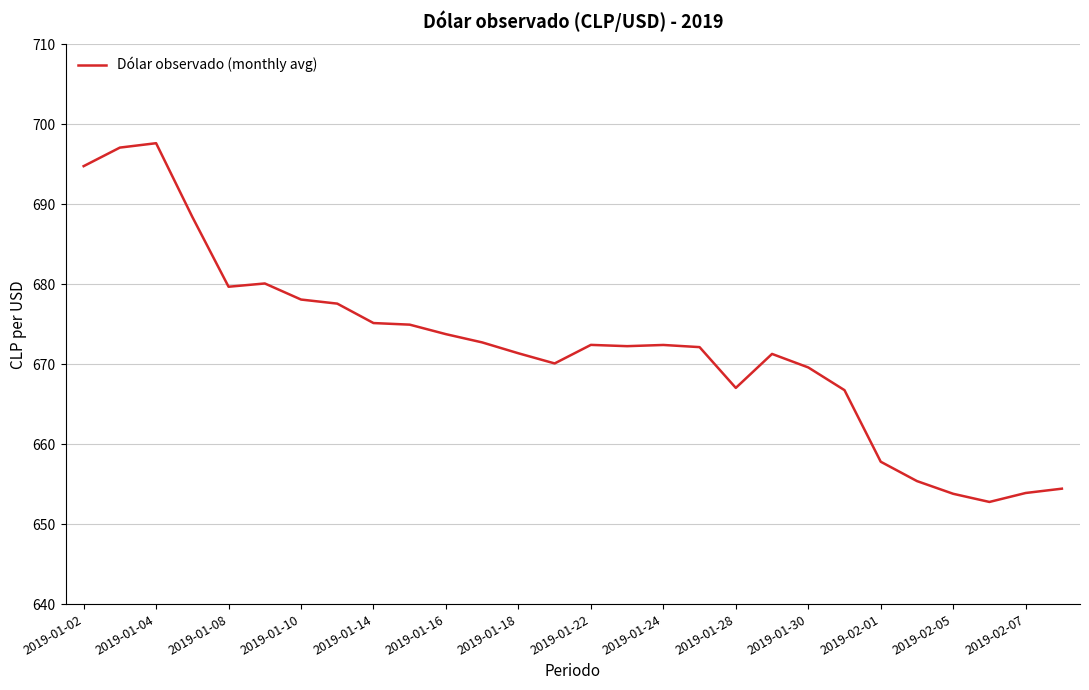

What is the minimum value shown in the chart?

652.8